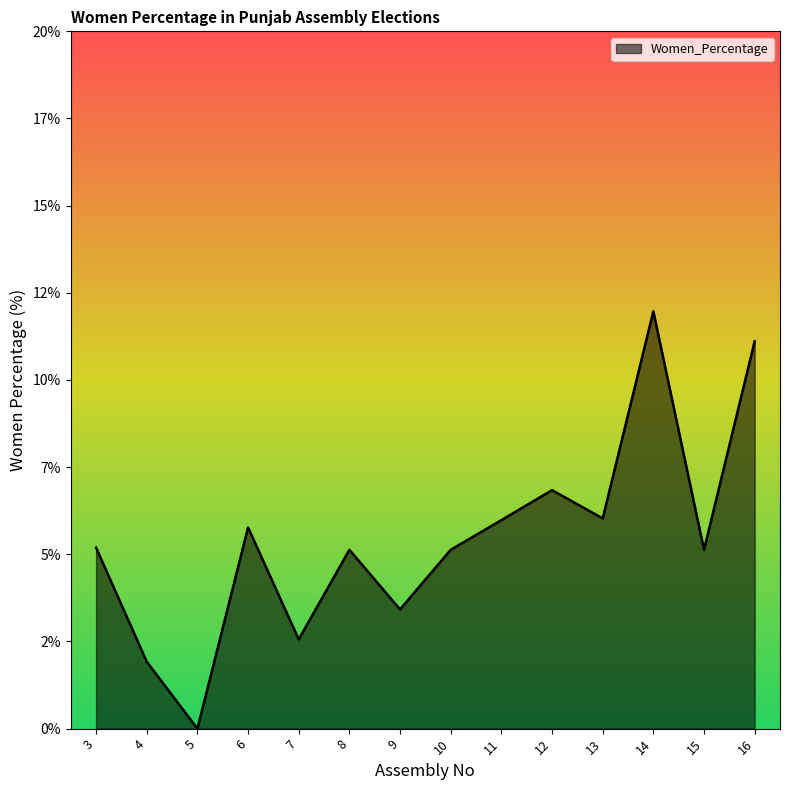

How many points are higher than both their immediate neighbors (excluding endpoints)?

4